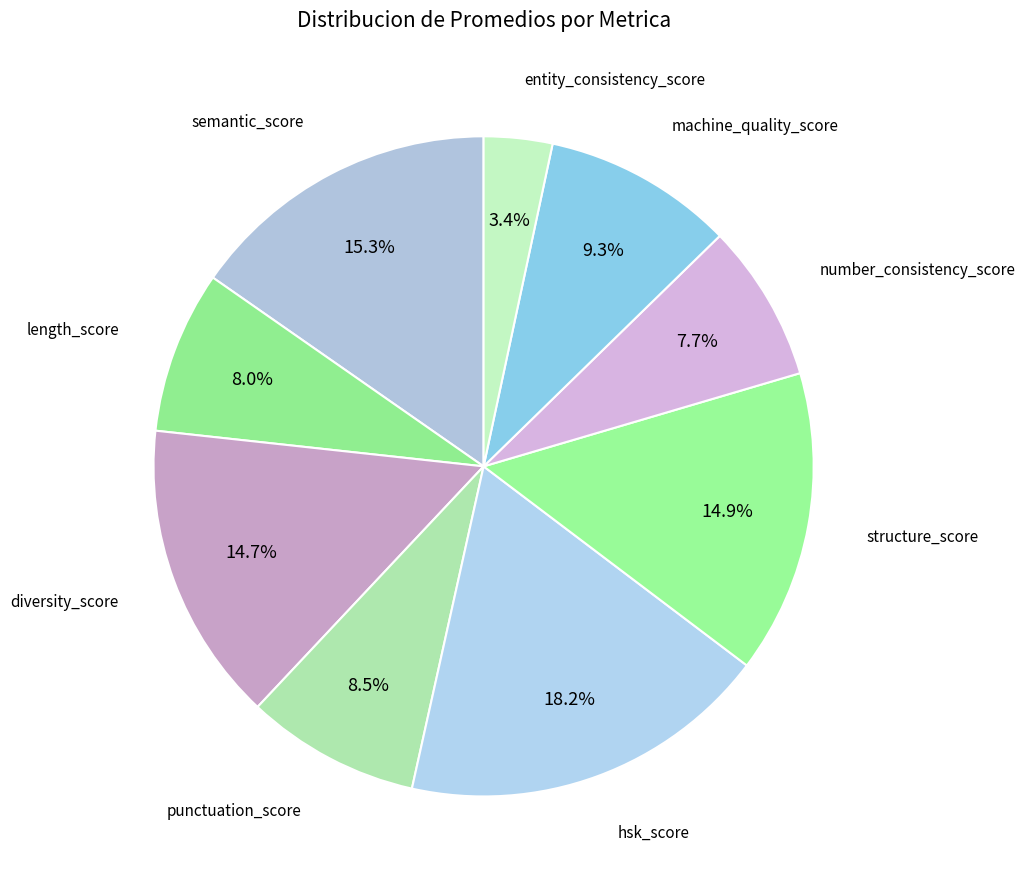

How many slices are in this pie chart?

9